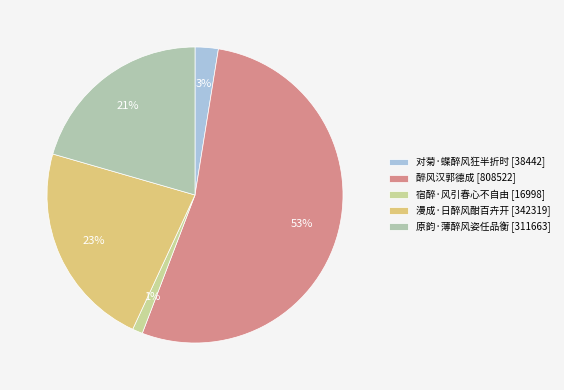

Which has a higher value, 对菊·蝶醉风狂半折时 or 宿醉·风引春心不自由?

对菊·蝶醉风狂半折时